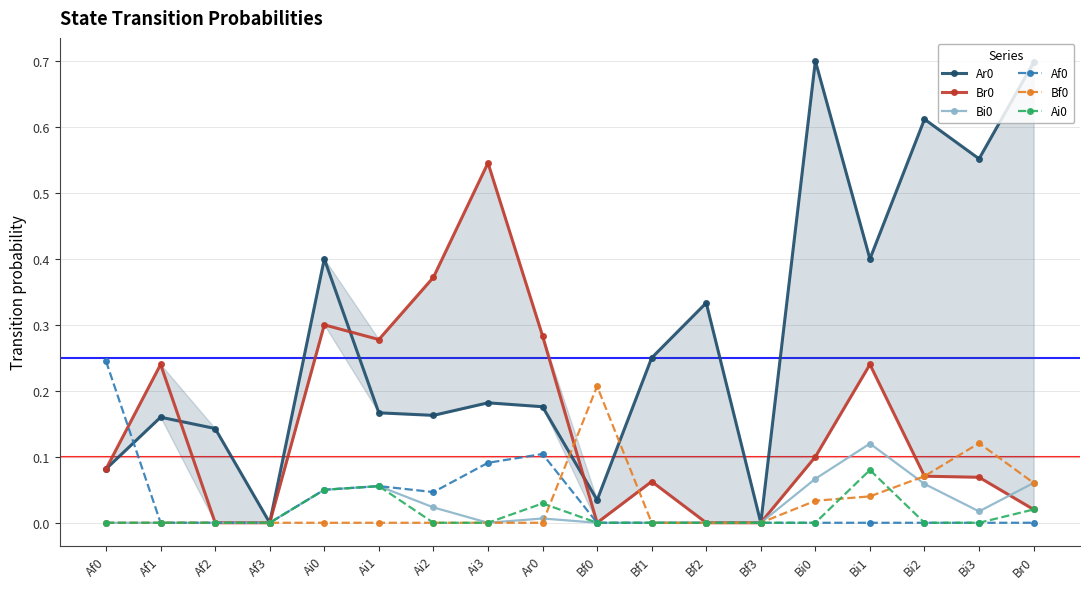

List the labels in order of Ar0 value, smallest first.

Af3, Bf3, Bf0, Af0, Af2, Af1, Ai2, Ai1, Ar0, Ai3, Bf1, Bf2, Ai0, Bi1, Bi3, Bi2, Br0, Bi0